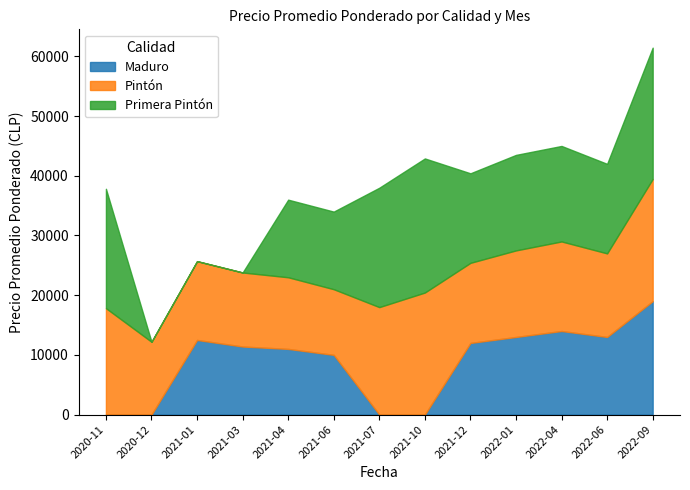

What is the maximum value shown in the chart?

22462